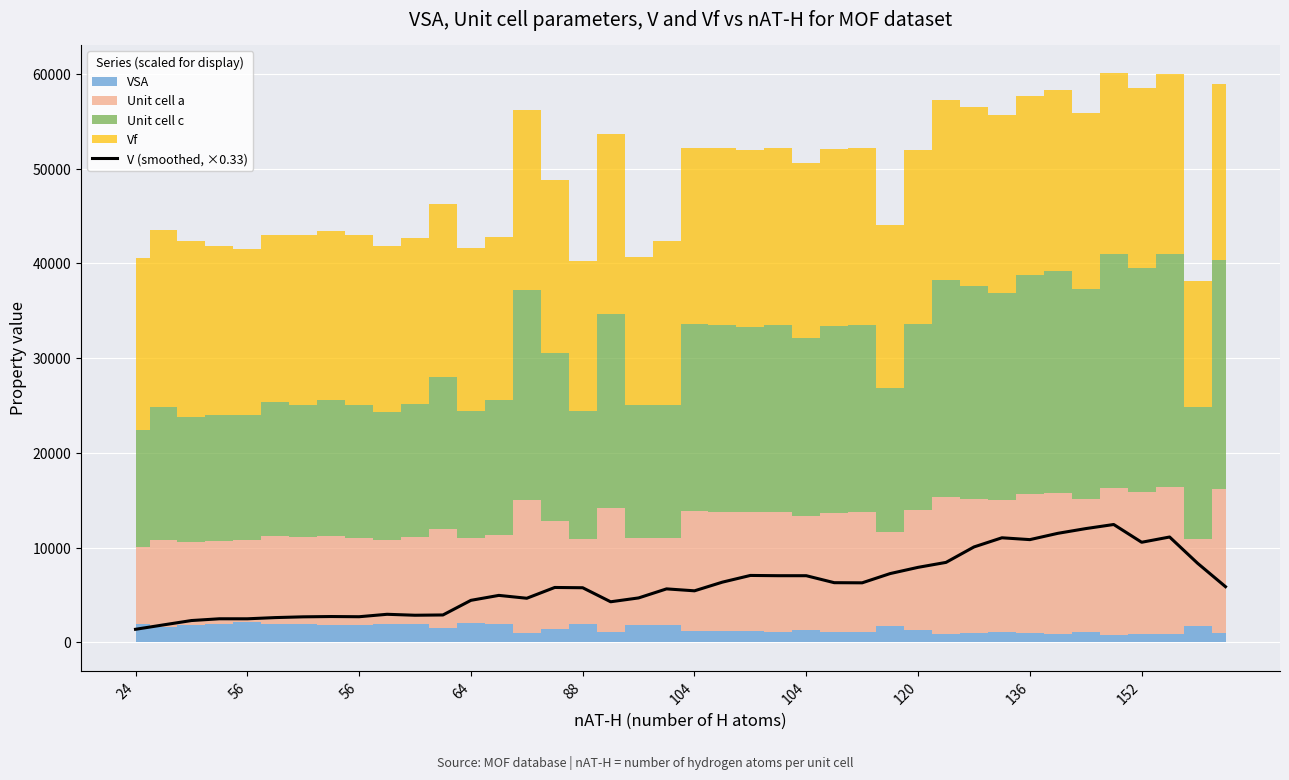

The chart shows a value of 11122.8 at 37. True or false?

True